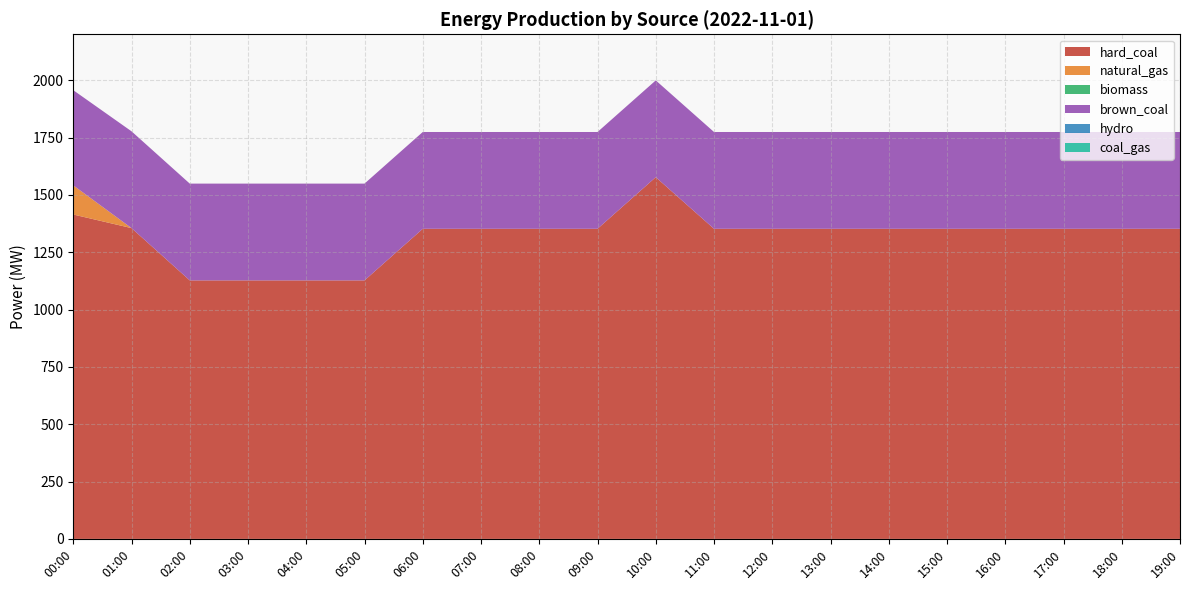

Reading left to right, list all the values displayed in this chart.

hard_coal: 1414.3	1355.0	1127.0	1127.0	1127.0	1127.0	1352.0	1352.0	1352.0	1352.0	1577.0	1352.0	1352.0	1352.0	1352.0	1352.0	1352.0	1352.0	1352.0	1352.0
natural_gas: 127.0	0.0	0.0	0.0	0.0	0.0	0.0	0.0	0.0	0.0	0.0	0.0	0.0	0.0	0.0	0.0	0.0	0.0	0.0	0.0
biomass: 0.0	0.0	0.0	0.0	0.0	0.0	0.0	0.0	0.0	0.0	0.0	0.0	0.0	0.0	0.0	0.0	0.0	0.0	0.0	0.0
brown_coal: 415.0	422.0	422.0	422.0	422.0	422.0	422.0	422.0	422.0	422.0	422.0	422.0	422.0	422.0	422.0	422.0	422.0	422.0	422.0	422.0
hydro: 0.0	0.0	0.0	0.0	0.0	0.0	0.0	0.0	0.0	0.0	0.0	0.0	0.0	0.0	0.0	0.0	0.0	0.0	0.0	0.0
coal_gas: 0.0	0.0	0.0	0.0	0.0	0.0	0.0	0.0	0.0	0.0	0.0	0.0	0.0	0.0	0.0	0.0	0.0	0.0	0.0	0.0